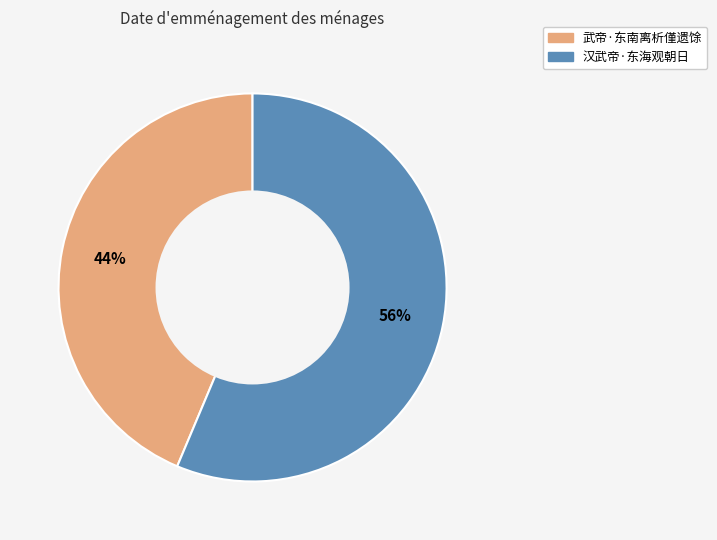

To the nearest percent, what is the combined percentage of 汉武帝·东海观朝日 and 武帝·东南离析僅遗馀?

100%